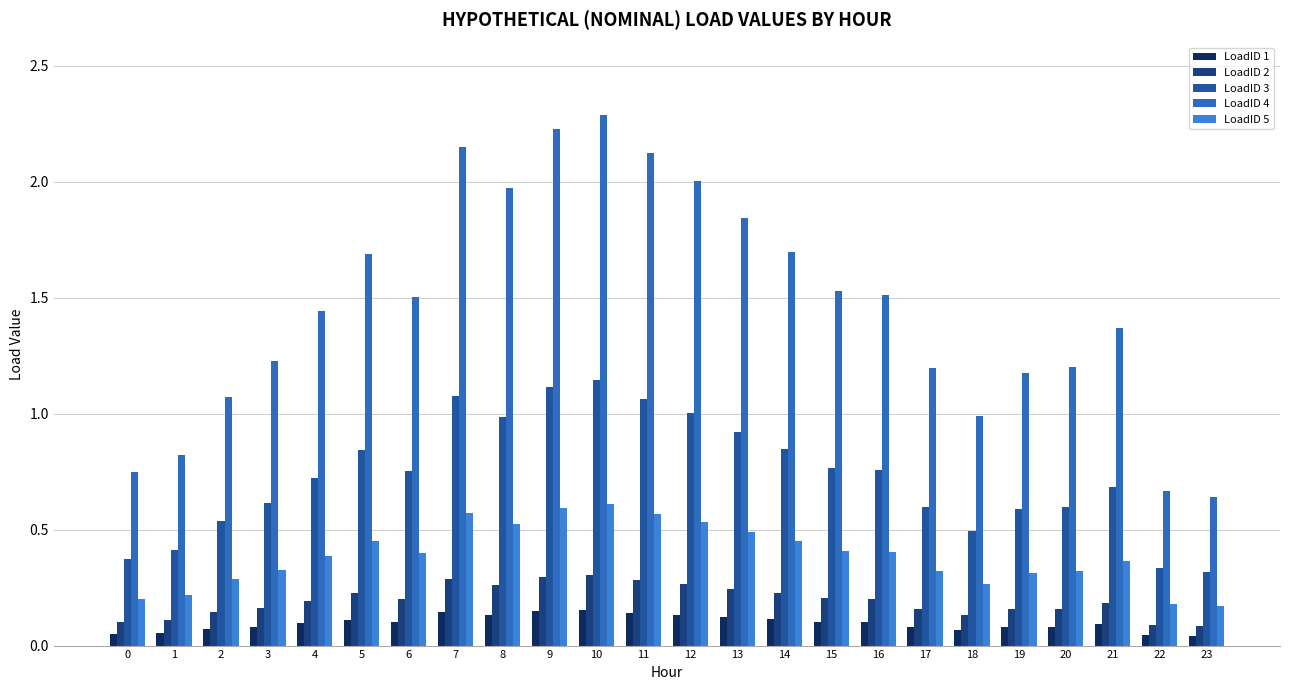

What is the sum of the LoadID 3 values at 9 and 12?

2.1